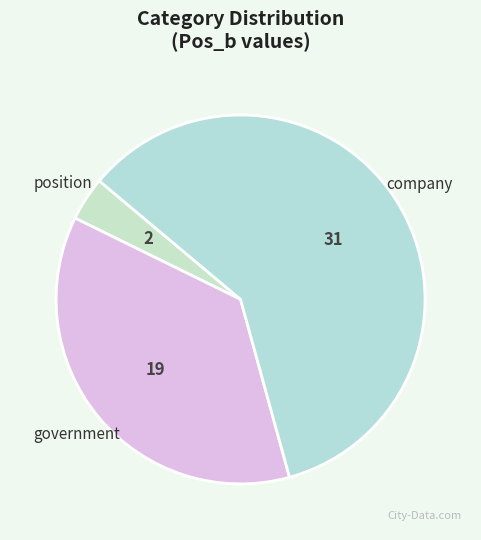

Do company and position together represent more than half of the pie?

Yes